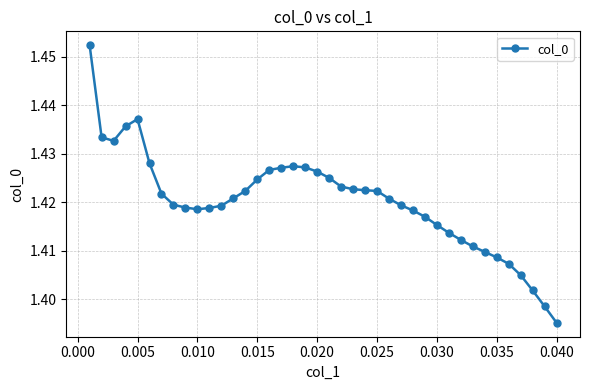

True or false: the data has more than 1 interior local peaks.

True